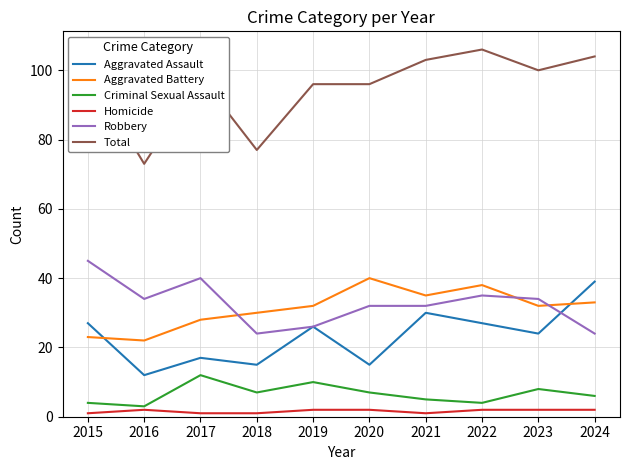

True or false: Aggravated Assault has a value of 41 at 2022.

False